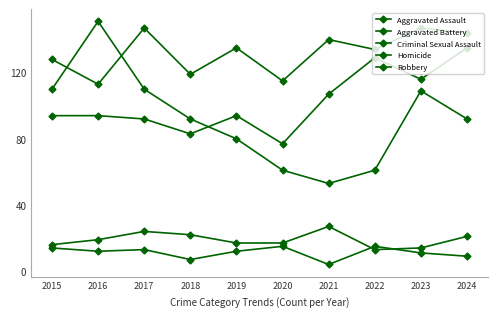

Count the number of categories in the chart.

10